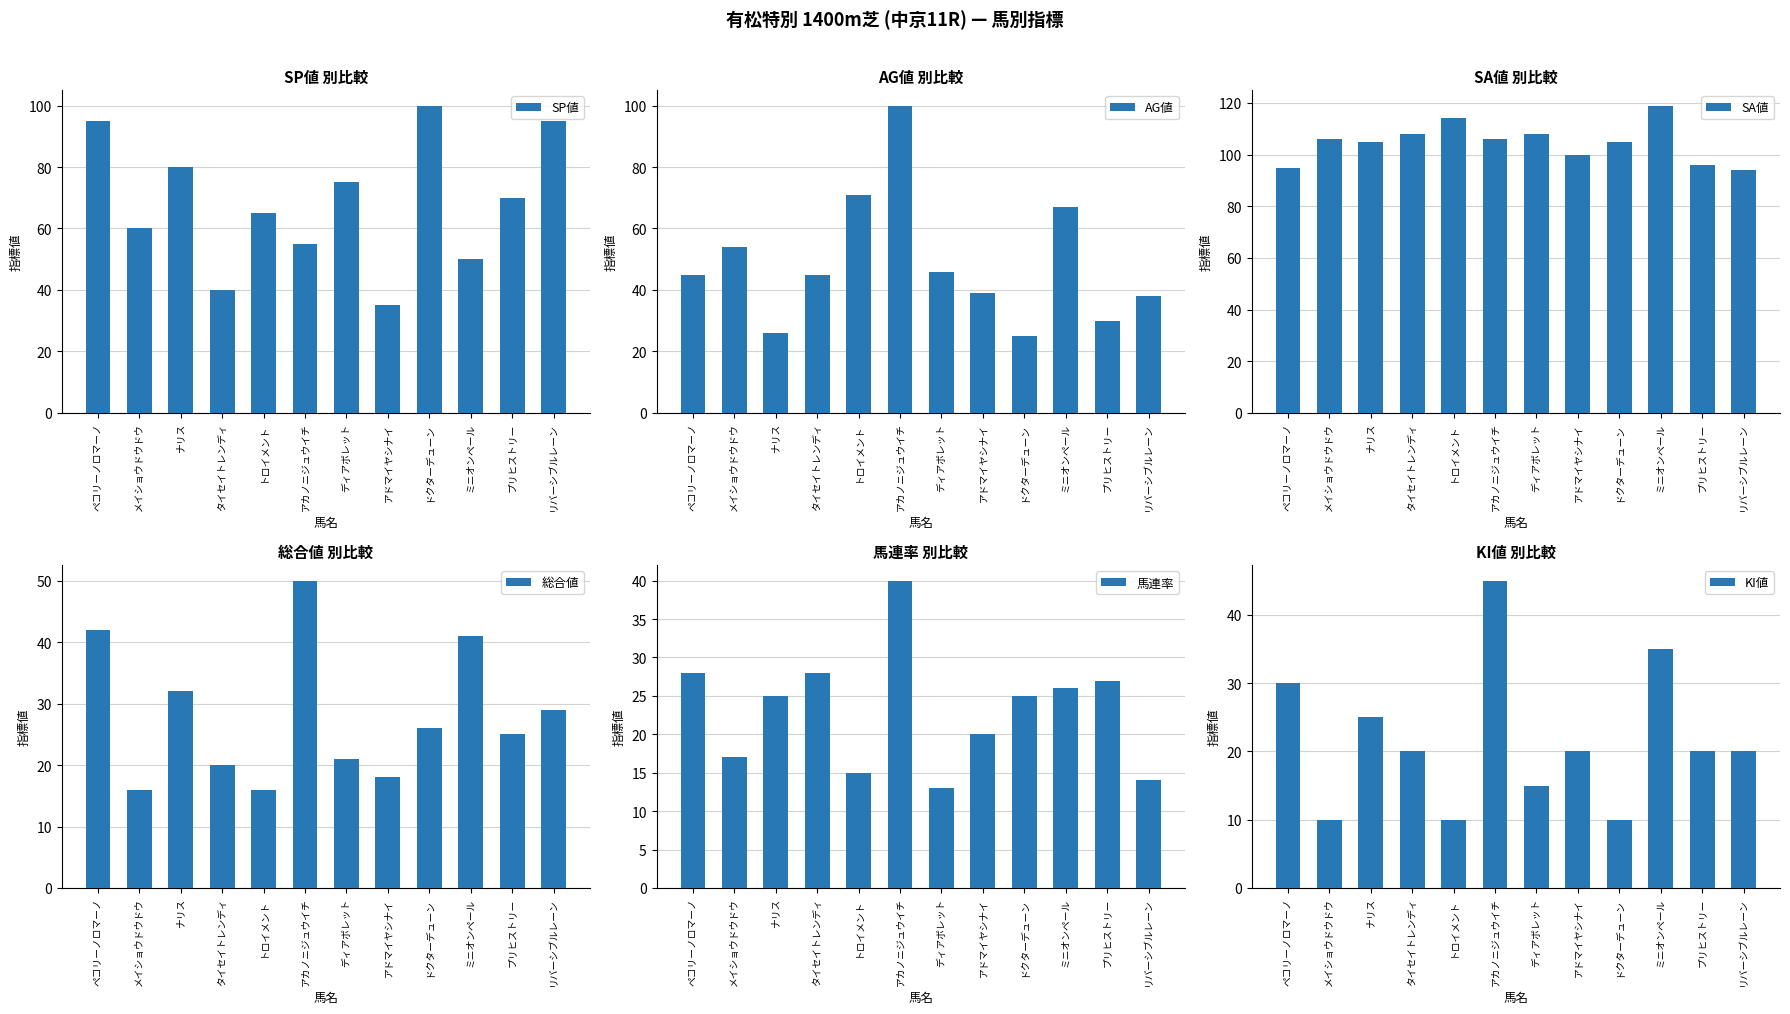

How many values in the SP値 series exceed 70?

5